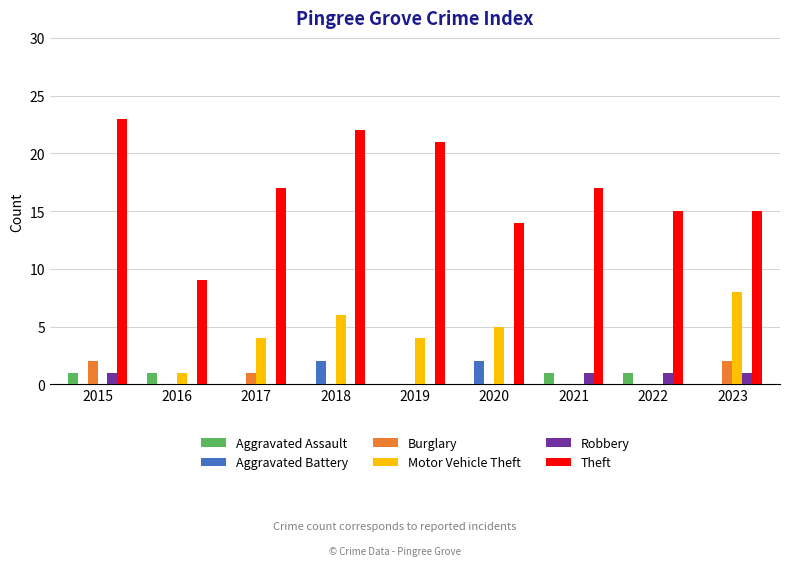

What is the maximum value for Motor Vehicle Theft?

8